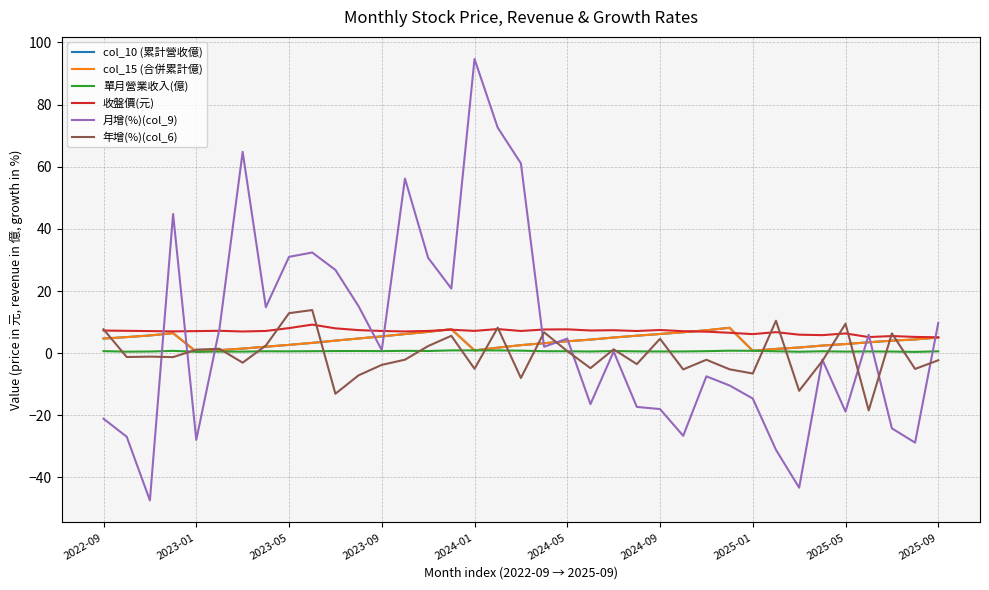

Does the chart have visible grid lines?

Yes